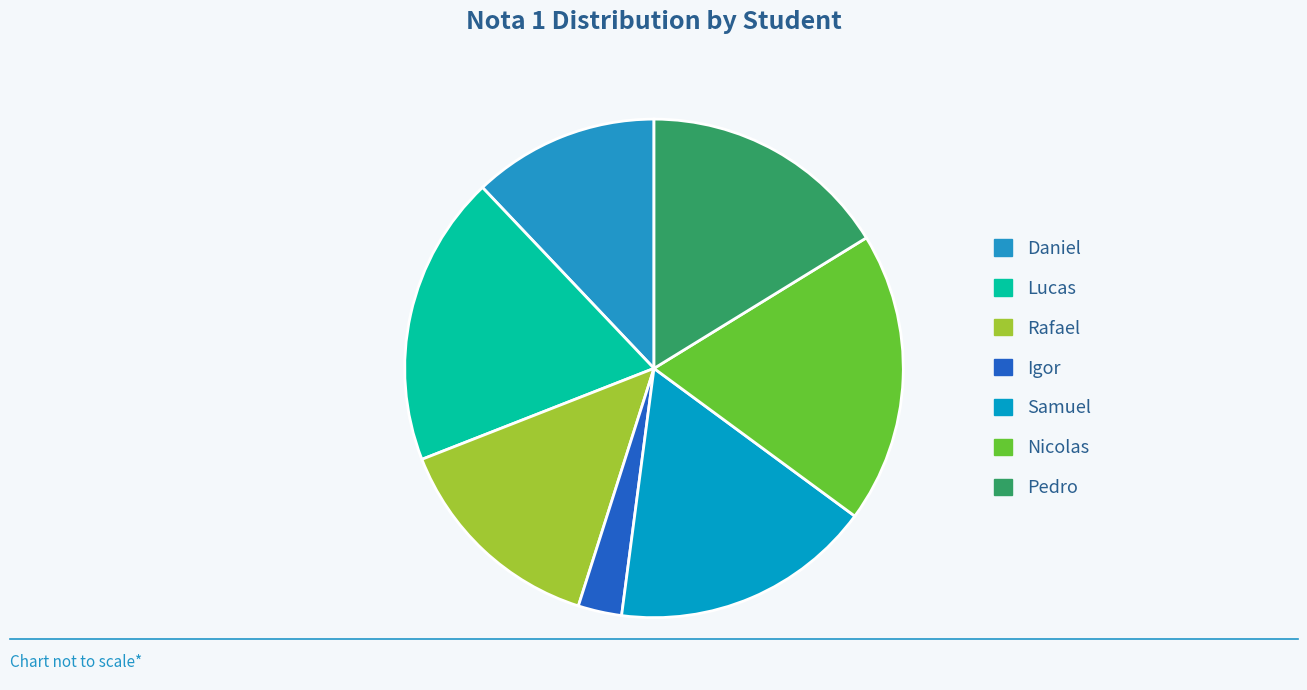

To the nearest percent, what portion does Igor represent?

3%